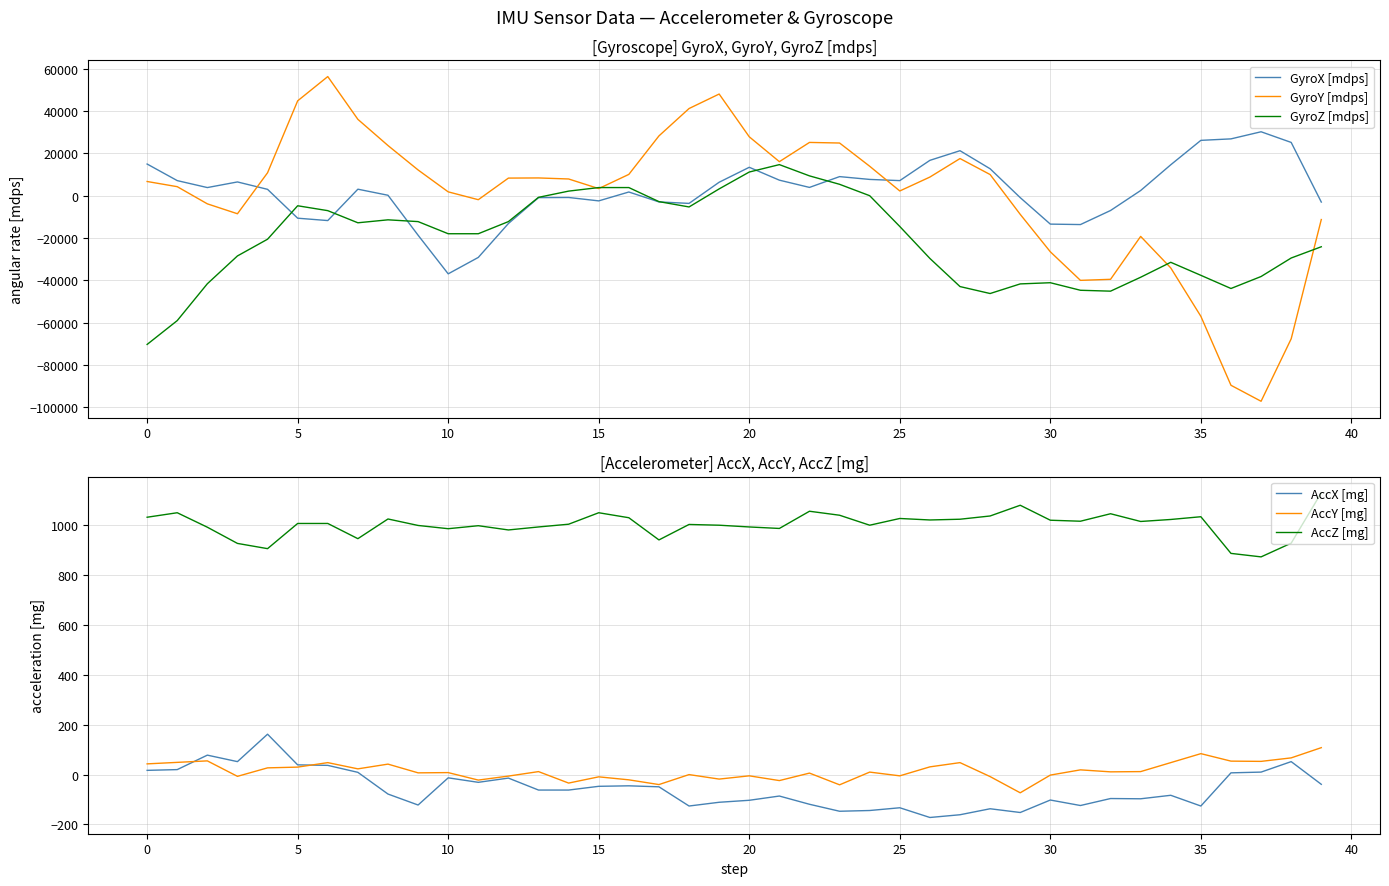

What is the maximum value for AccX [mg]?

162